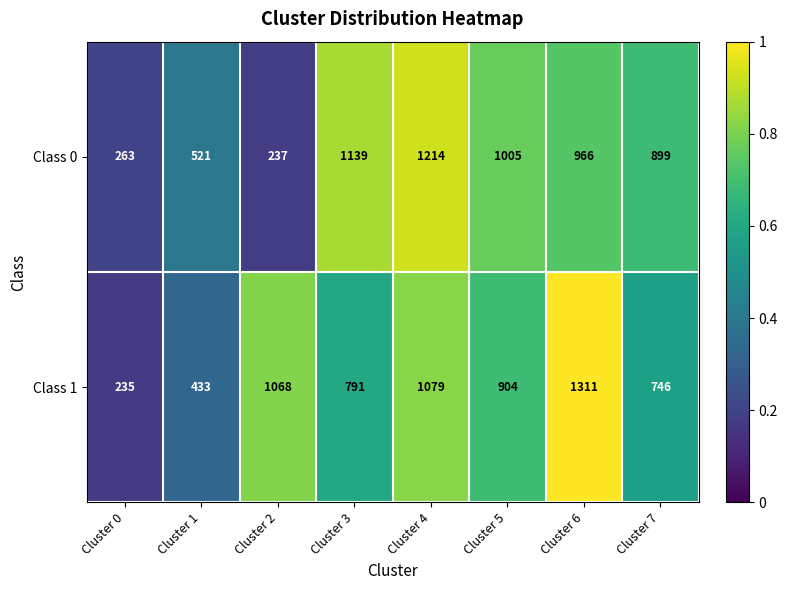

What is the total value across all series at Cluster 5?

1909